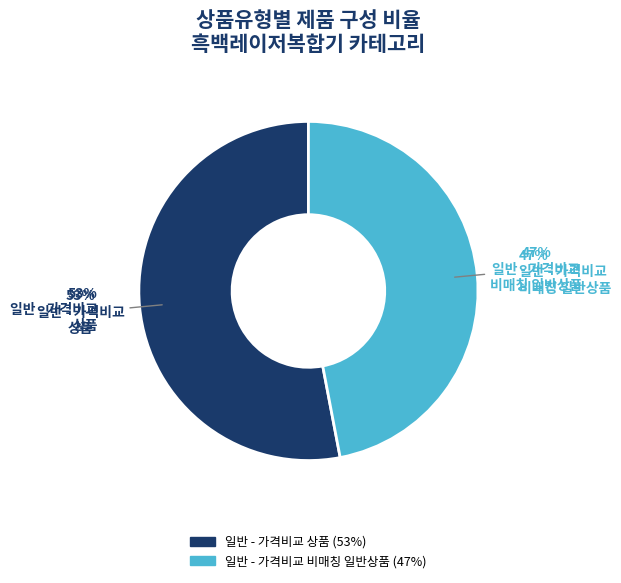

To the nearest percent, what is the combined percentage of 일반 - 가격비교 상품 and 일반 - 가격비교 비매칭 일반상품?

100%